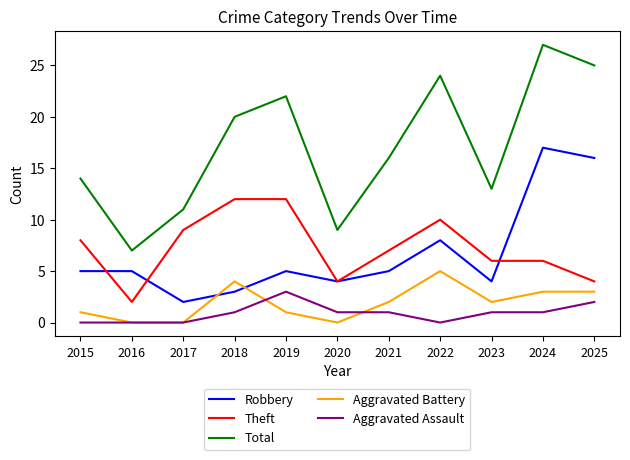

Which series changed the most between 2018 and 2020?

Total